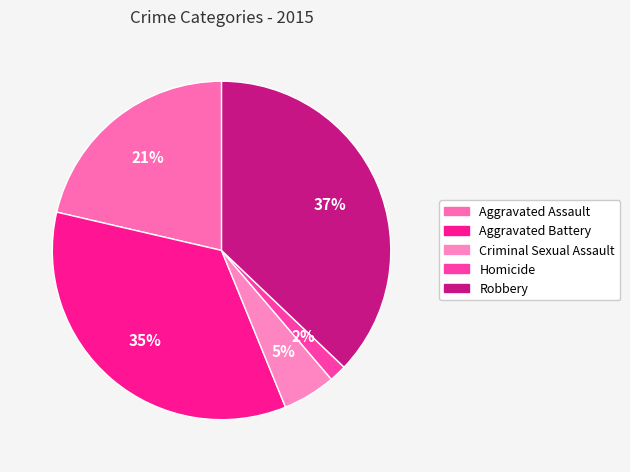

Is the sum of Robbery and Criminal Sexual Assault greater than half?

No